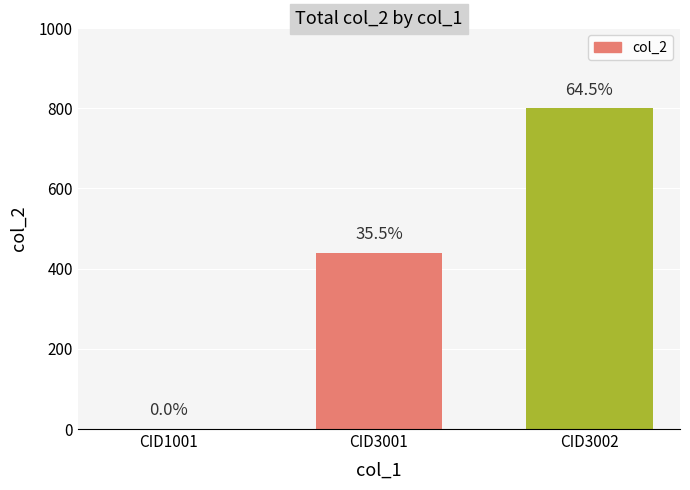

The chart shows a value of 800 at CID3002. True or false?

True